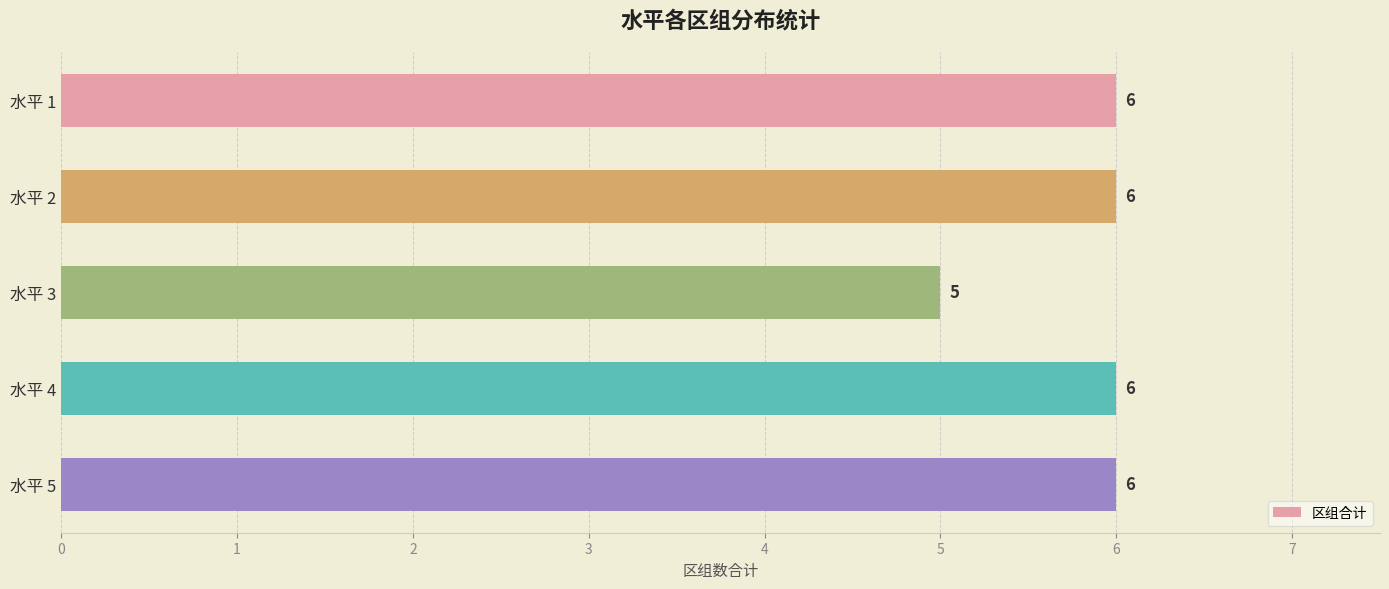

Where is the data nearest to the value 5?

水平 3